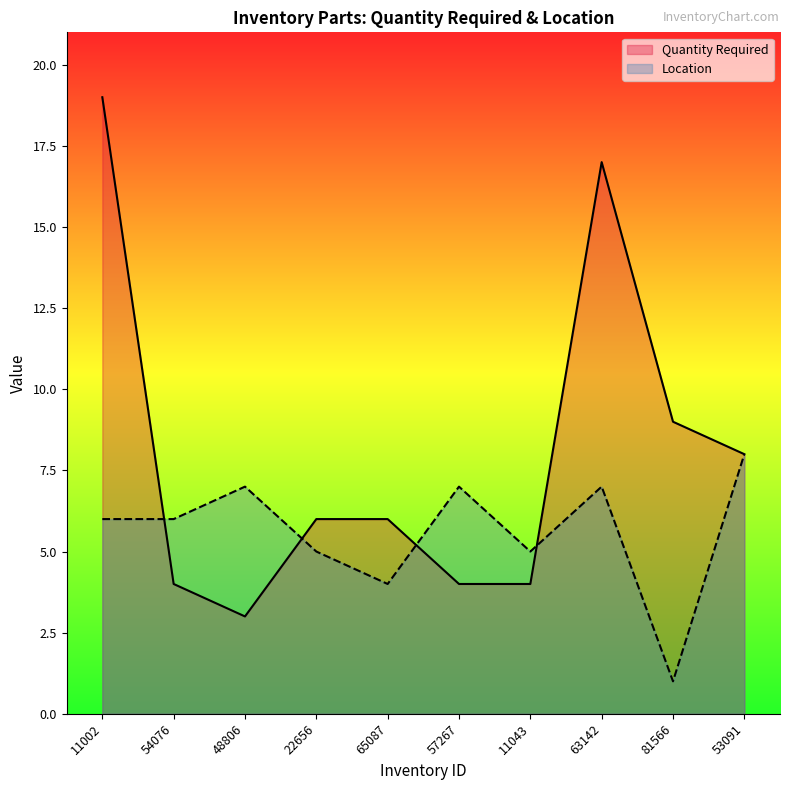

What position from the right is 48806?

8